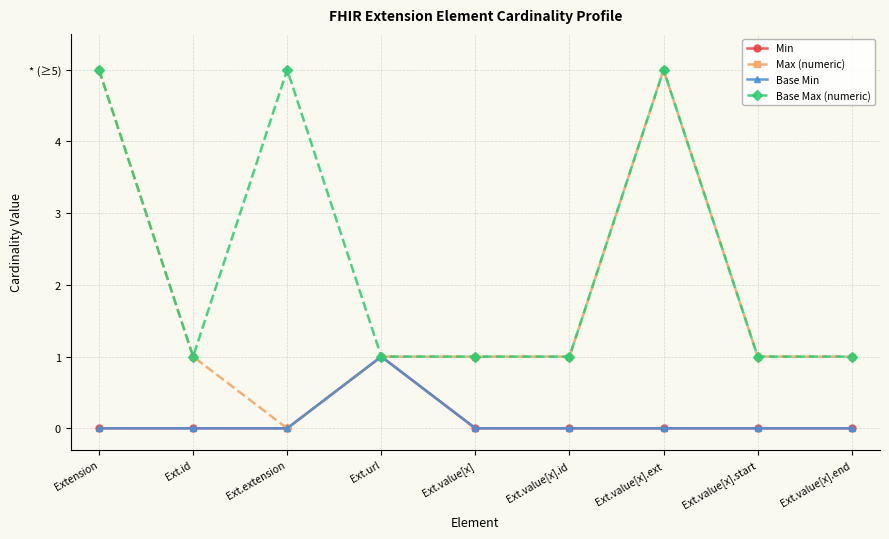

Does the chart have visible grid lines?

Yes